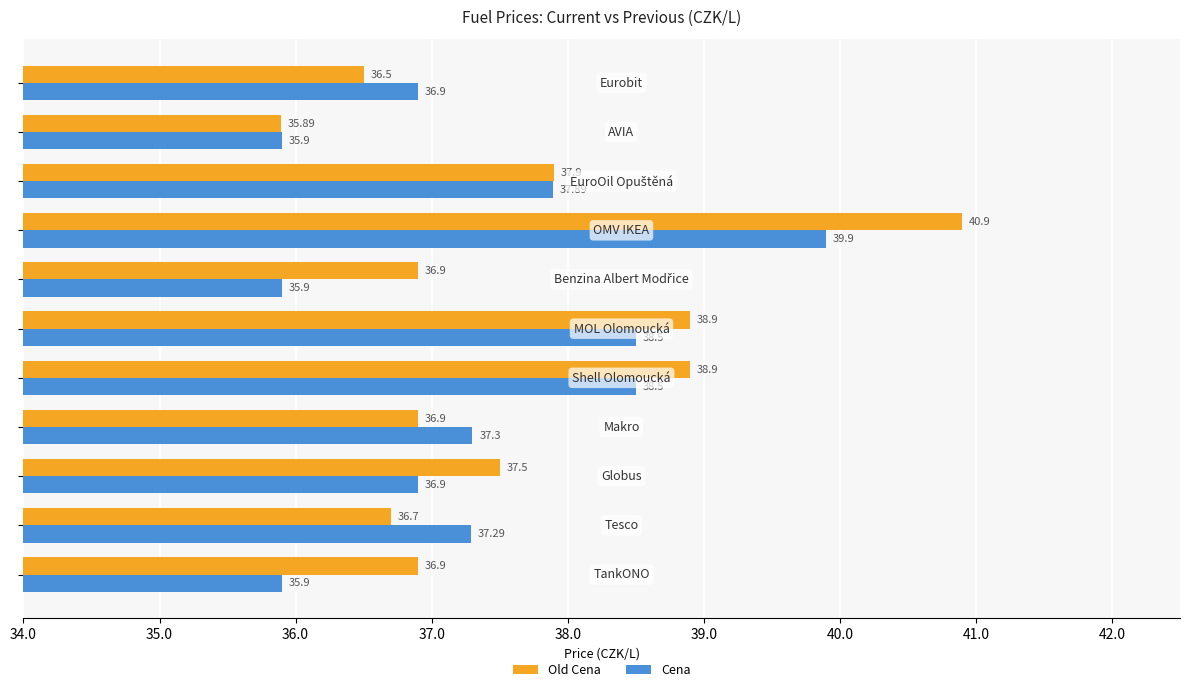

At how many categories does at least one series exceed 38?

3